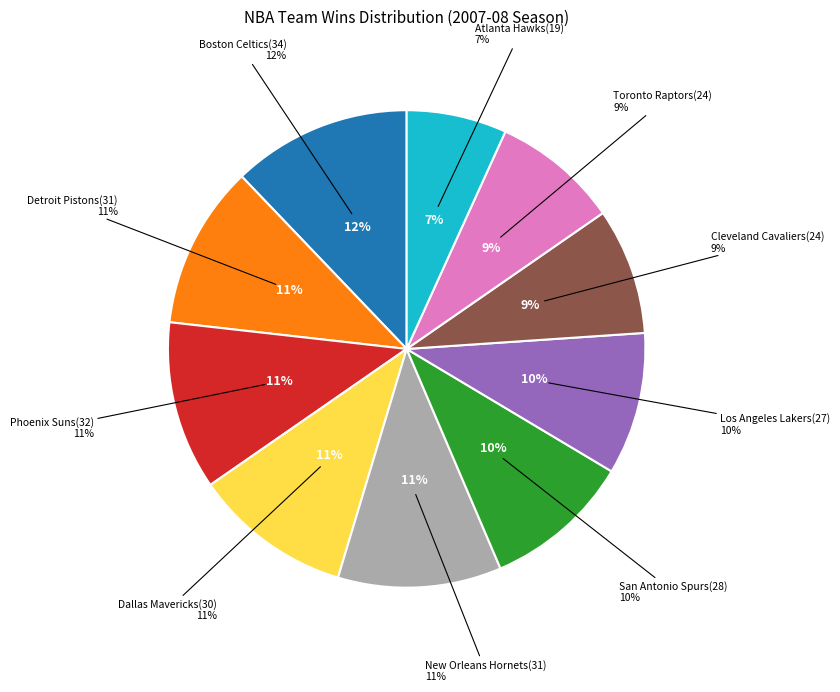

How many slices are in this pie chart?

10